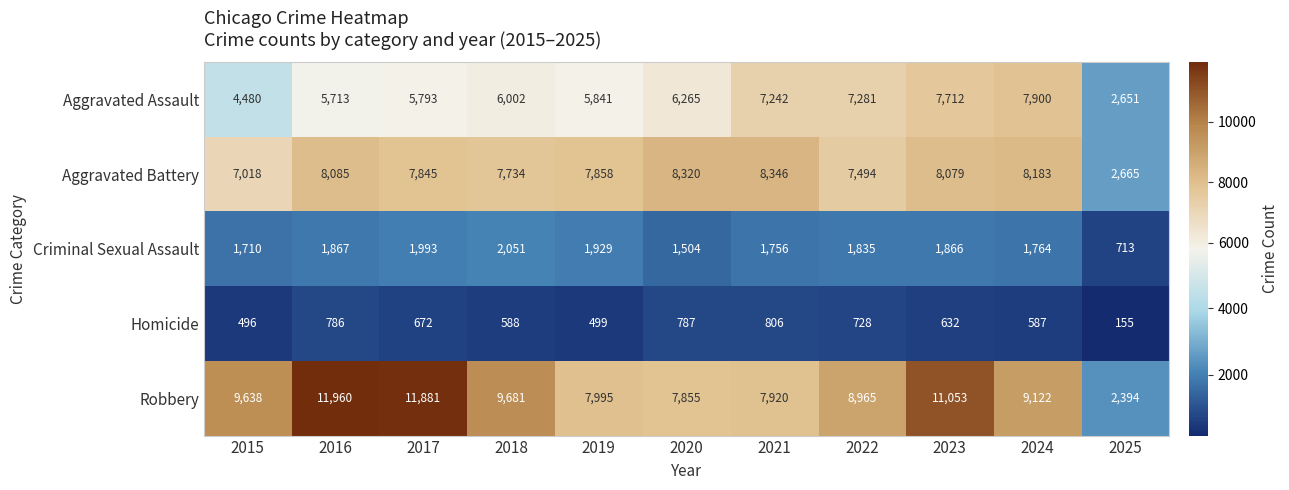

What is the average value of the Aggravated Battery series?

7421